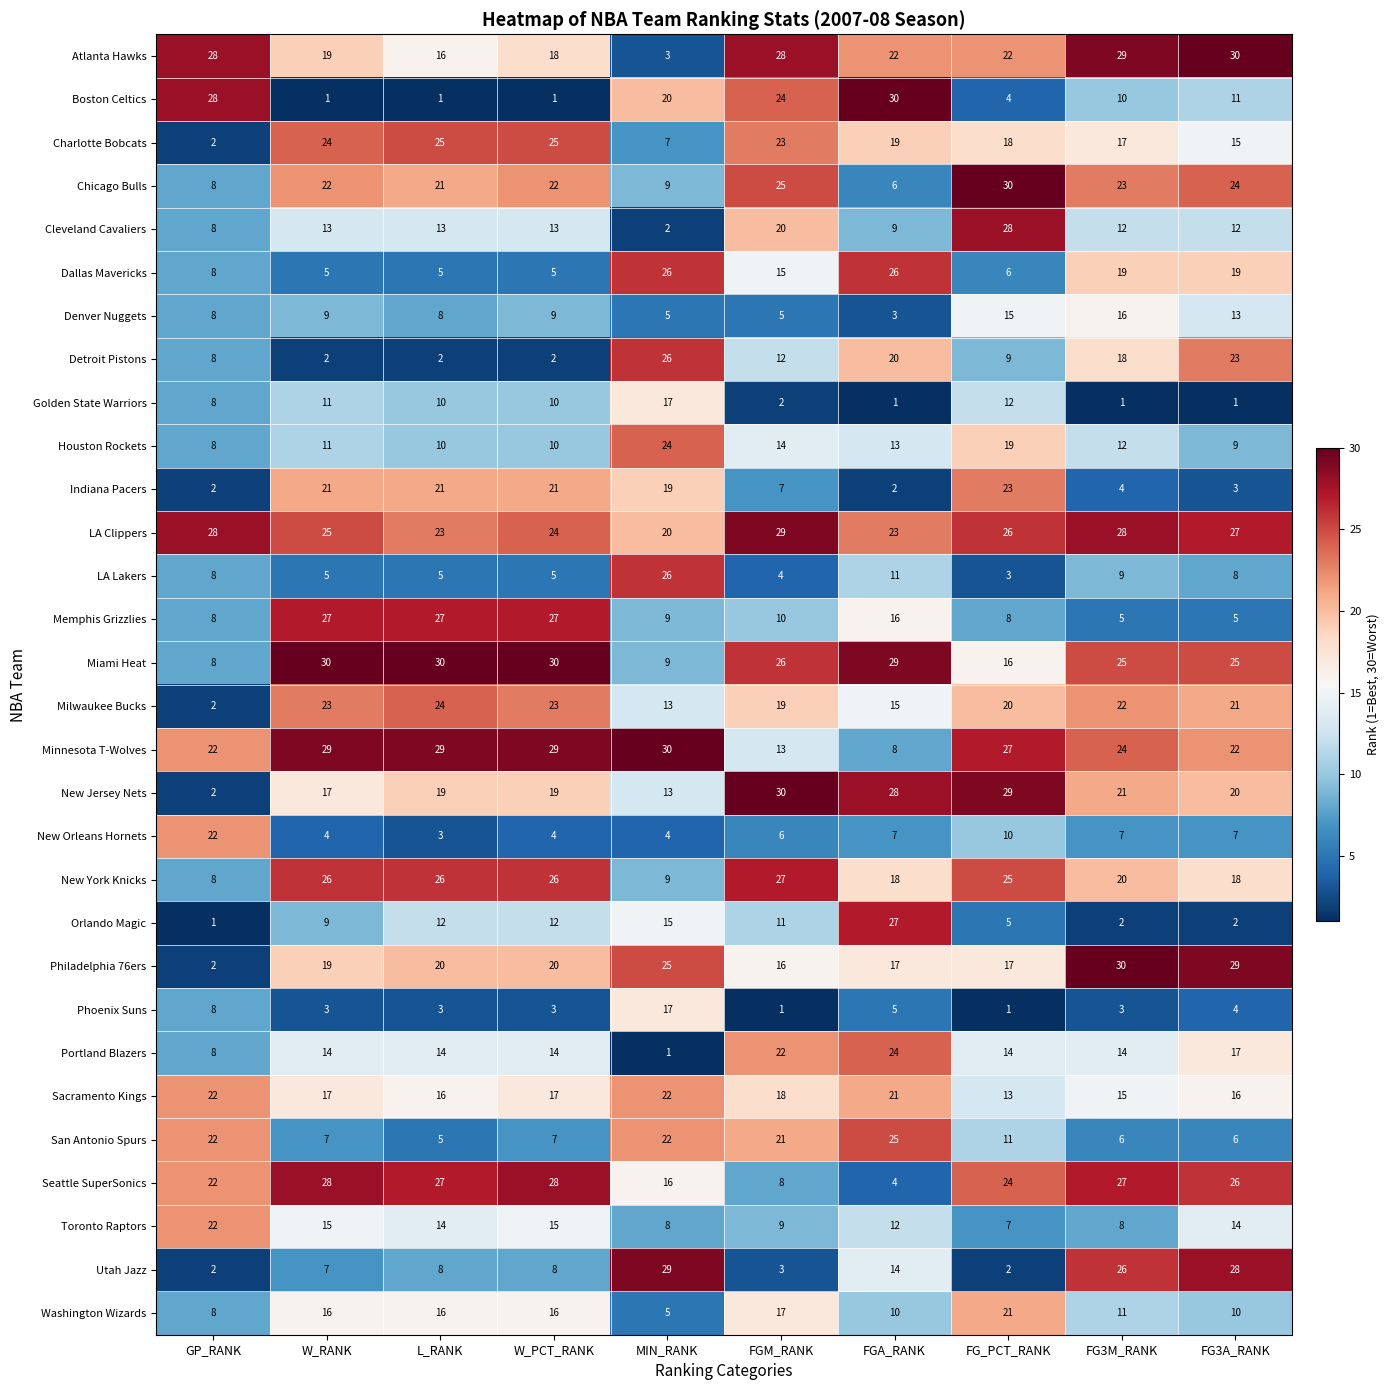

At which label does Toronto Raptors reach its minimum?

FG_PCT_RANK